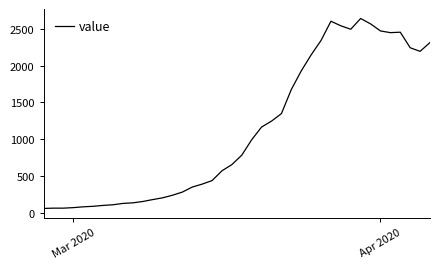

What is the difference between the maximum and minimum values?

2578